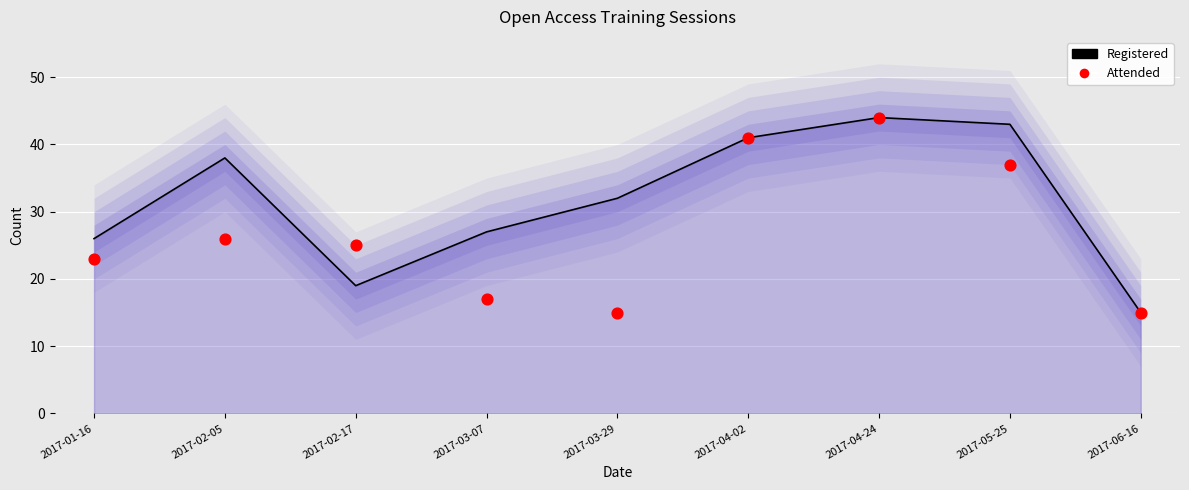

Which series has the largest total across all categories?

Registered (line)